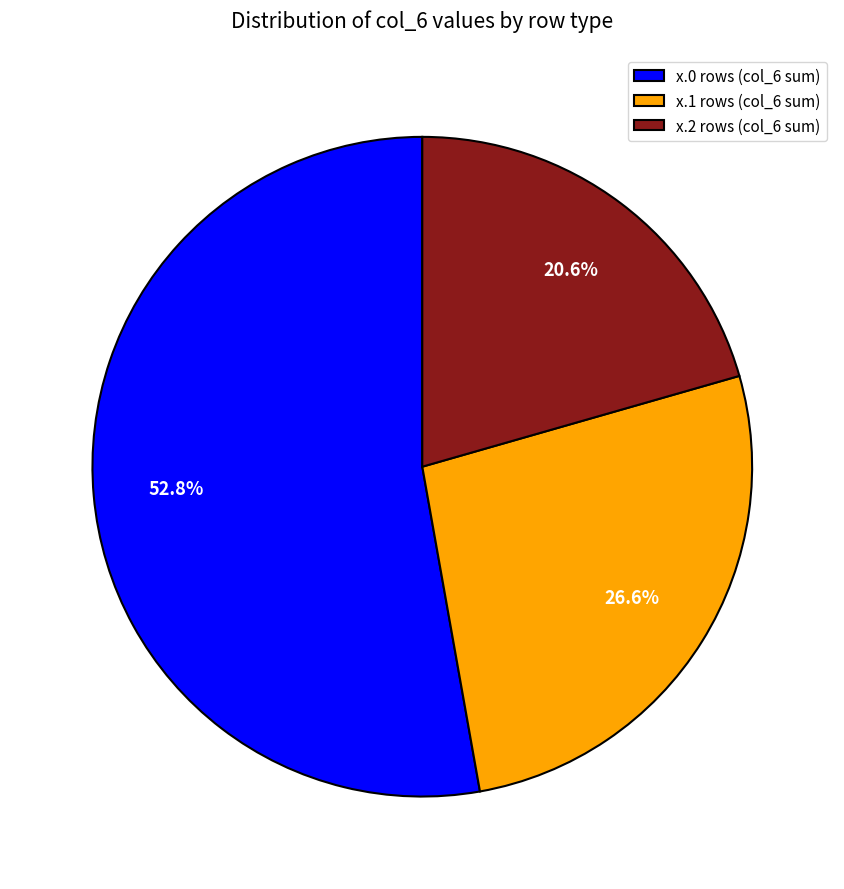

Rank the categories by value from highest to lowest.

x.0 rows (col_6 sum), x.1 rows (col_6 sum), x.2 rows (col_6 sum)